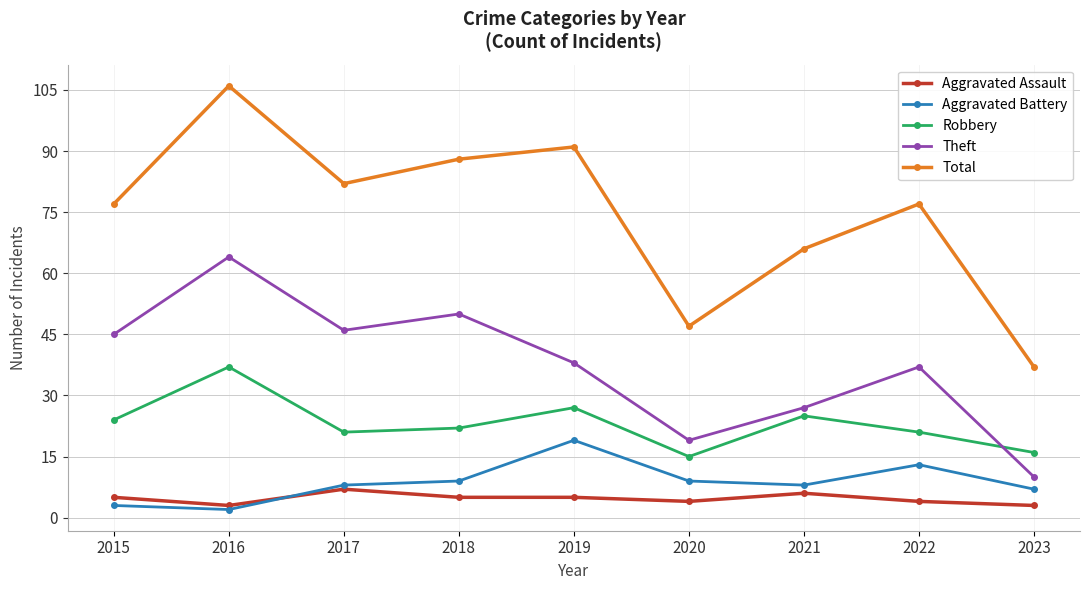

At which label does Theft first exceed 38?

2015